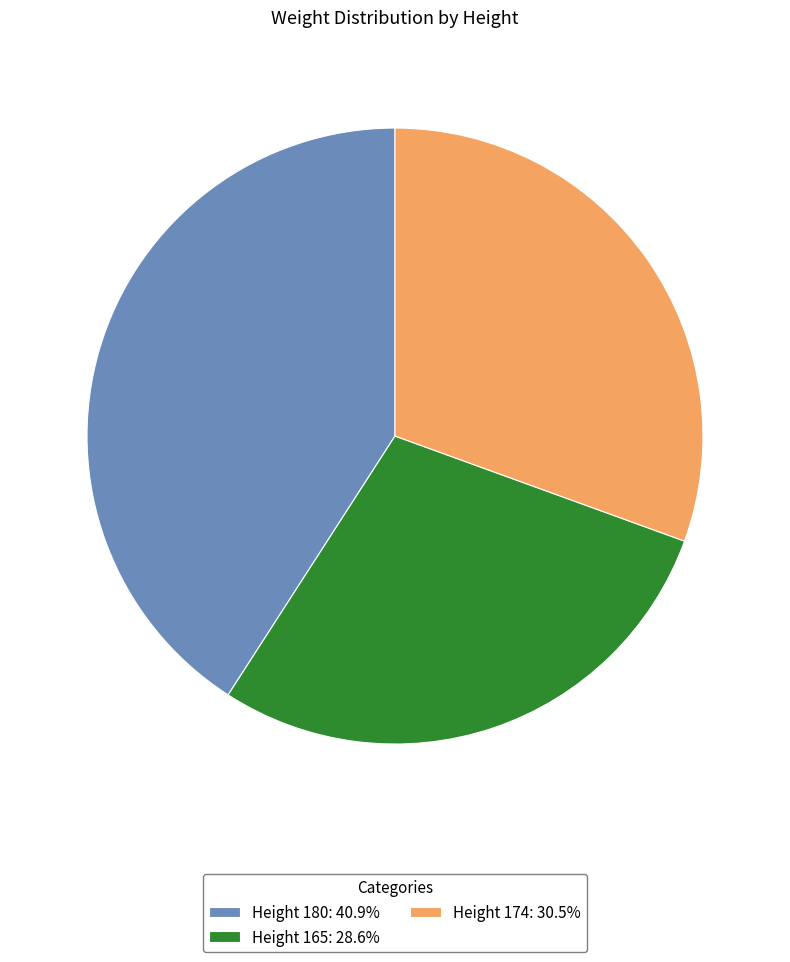

What is the ratio of the value at Height 174: 30.5% to the value at Height 165: 28.6%?

1.1